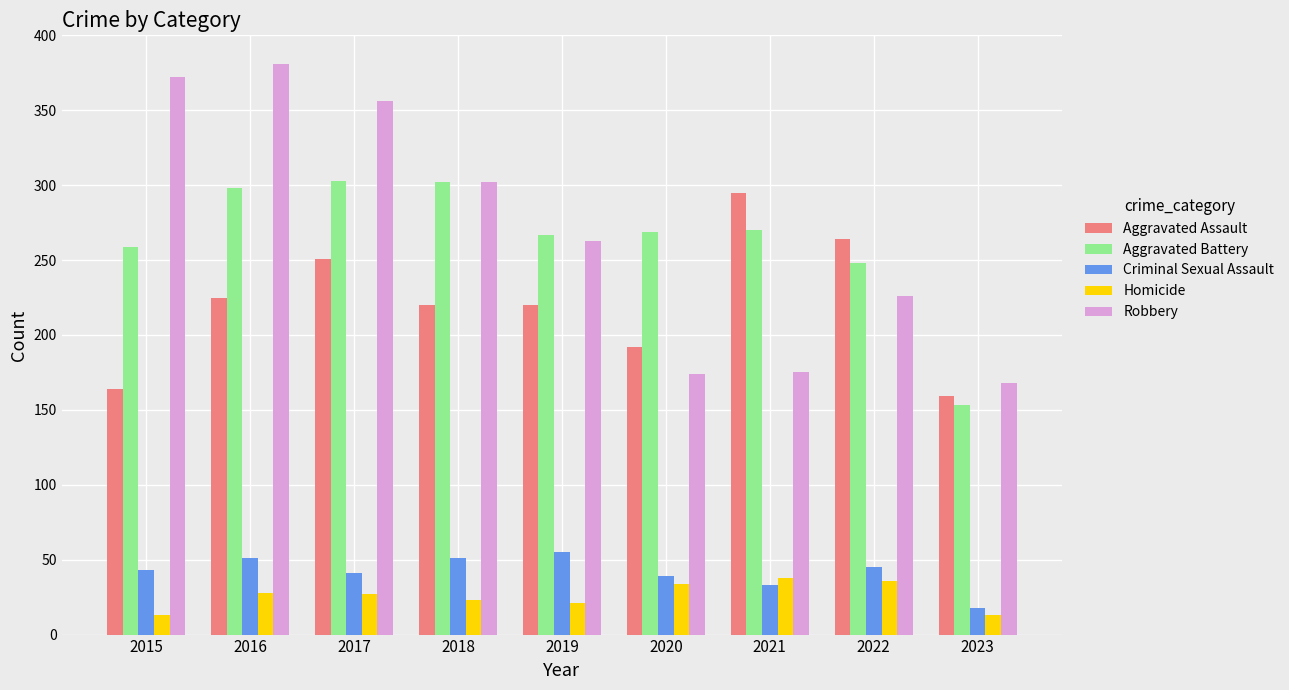

Between 2018 and 2023, which series saw the biggest shift?

Aggravated Battery